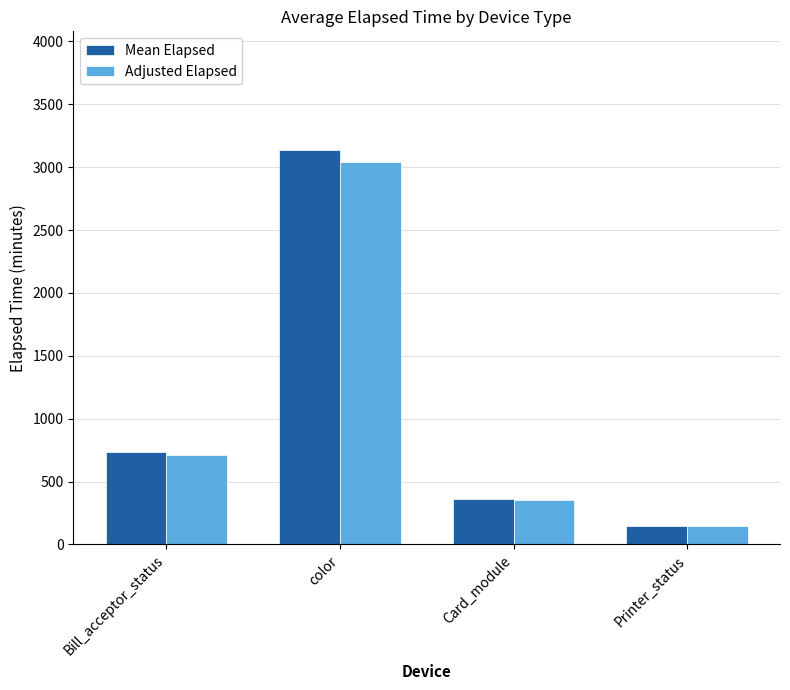

What position from the left is color?

2